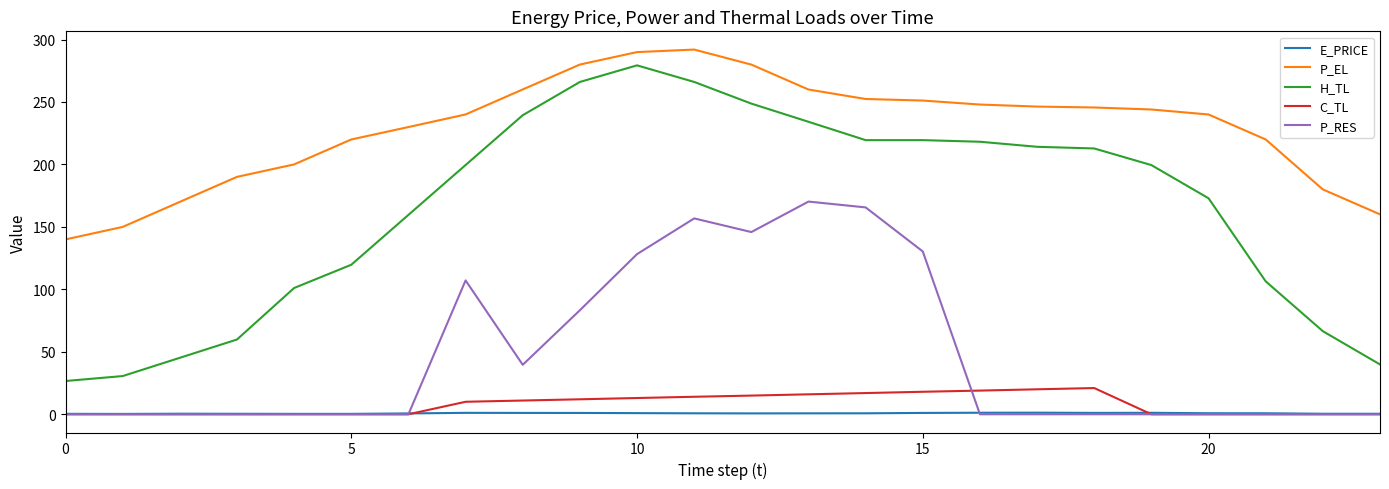

How many categories are shown in the chart?

24